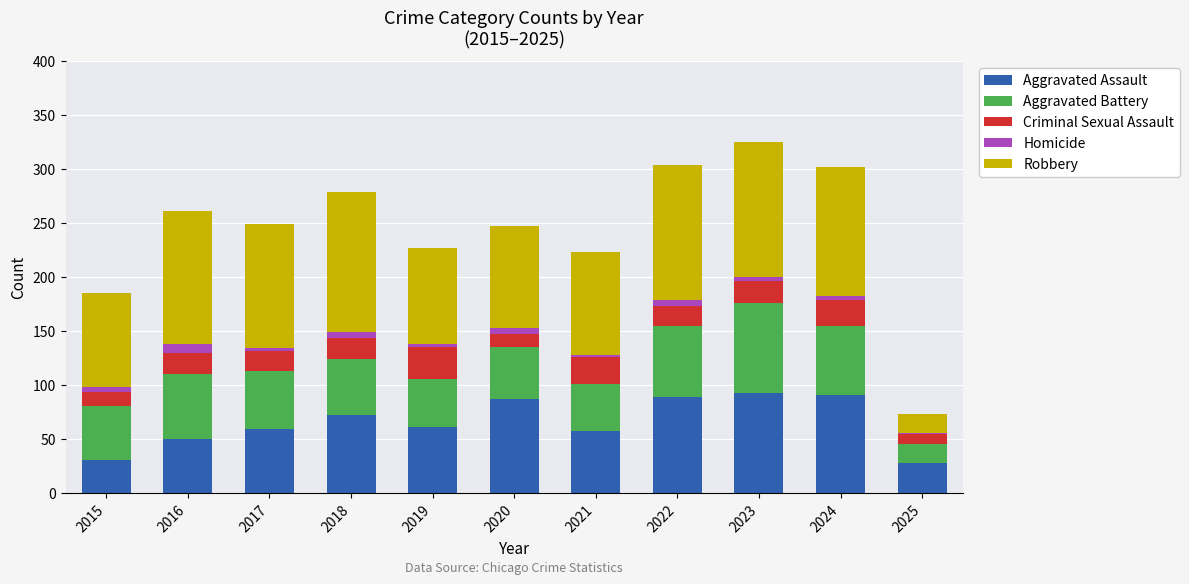

What is the highest value of the Aggravated Assault series?

93